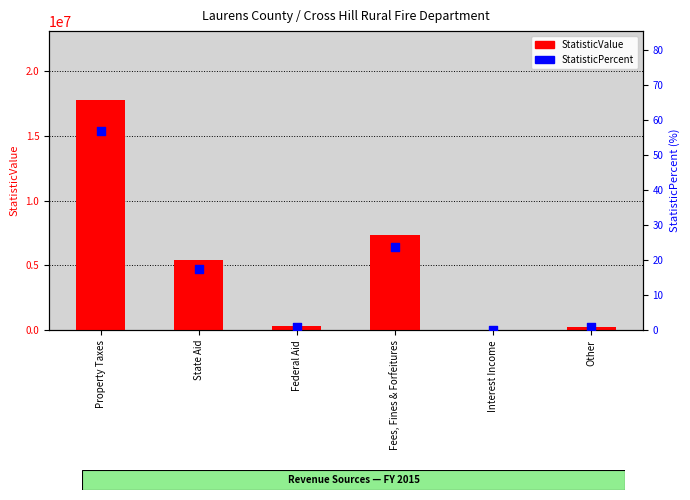

What are all the series names shown in the legend?

StatisticValue, StatisticPercent